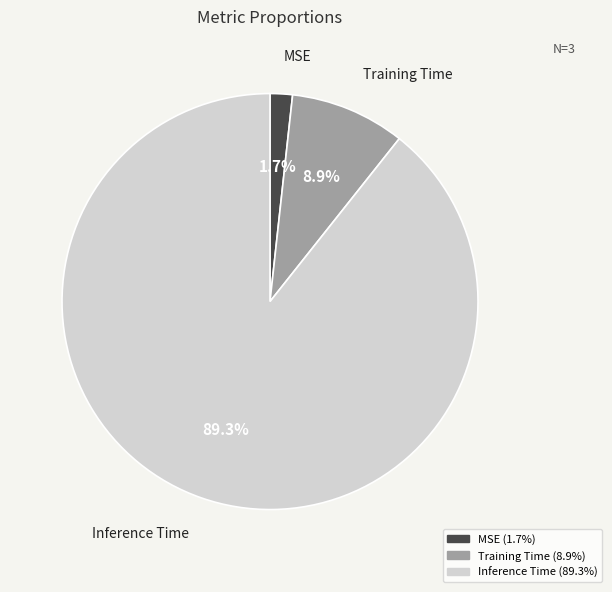

Does any single category account for the majority?

Yes